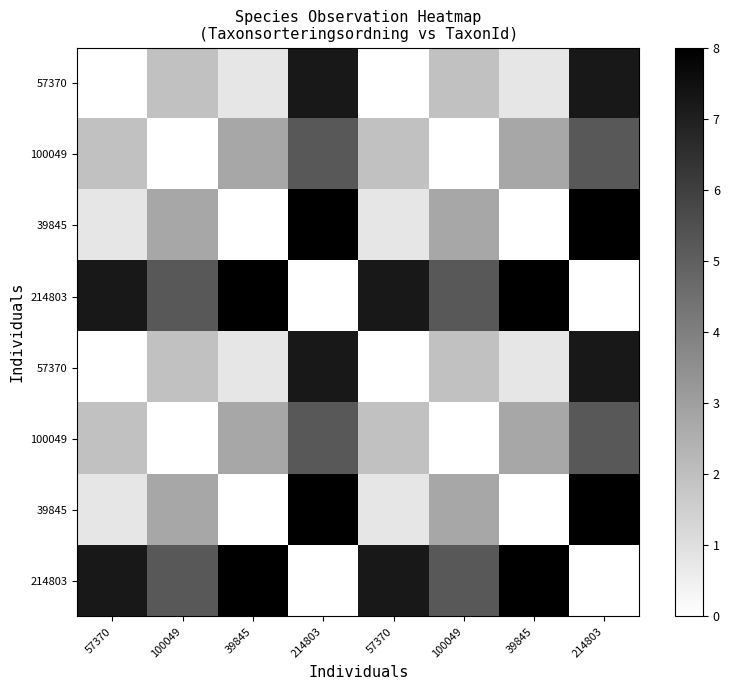

At which category is the sum across all series the highest?

214803